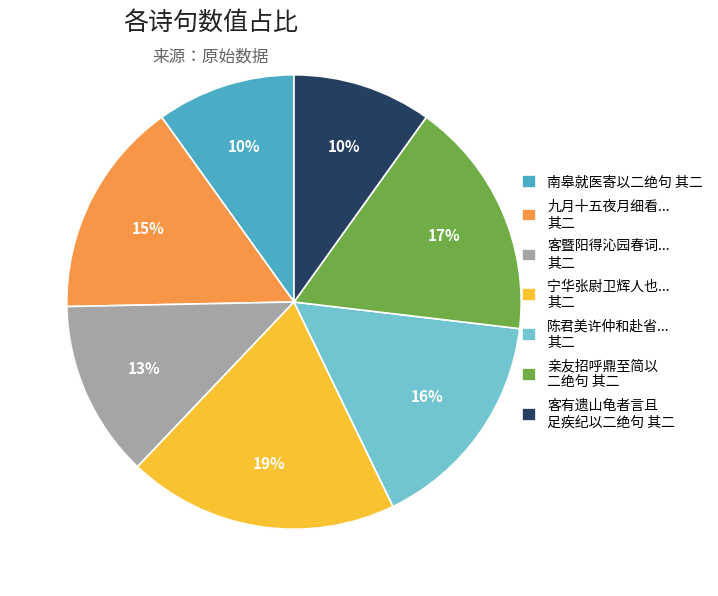

The 亲友招呼鼎至简以 二绝句 其二 slice represents 3% of the pie. True or false?

False